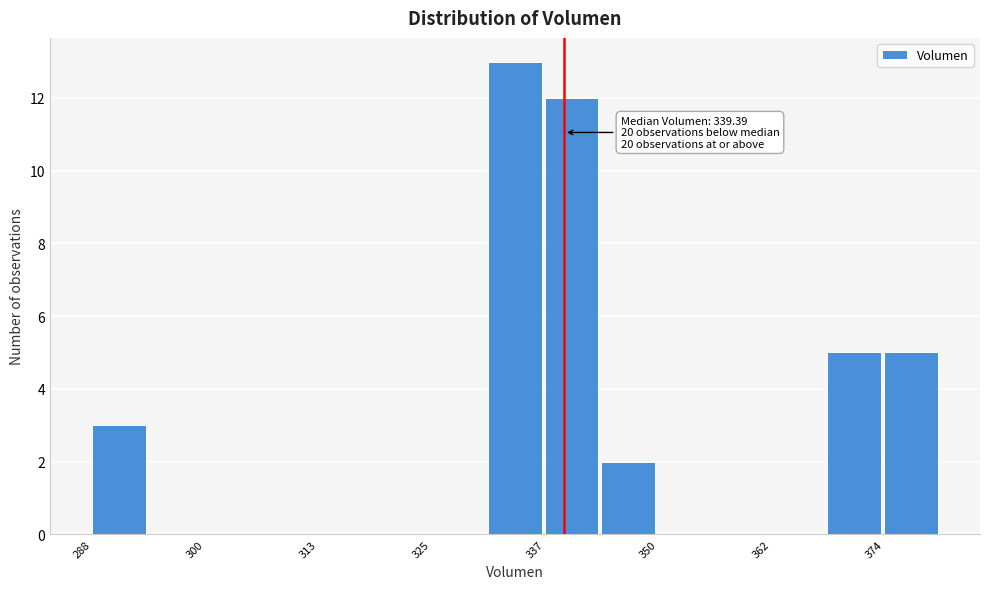

Read against the x-axis, roughly where is the centre of the tallest bar?

334